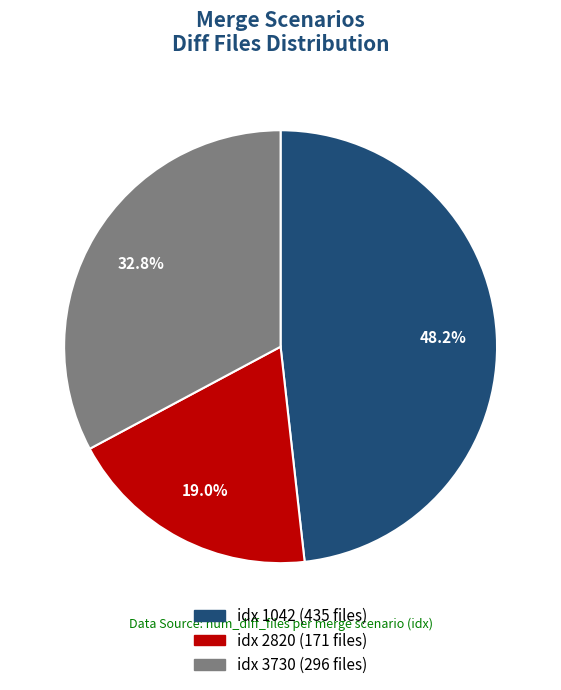

Is there a majority slice in this chart?

No